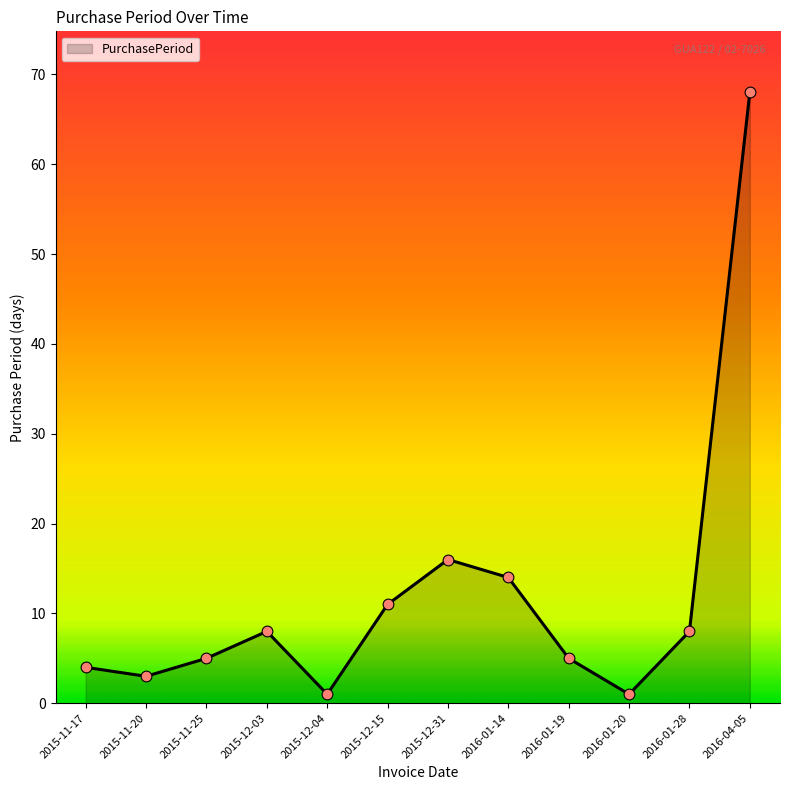

Approximately how many times larger is the value at 2015-12-03 compared to 2016-01-19?

1.6